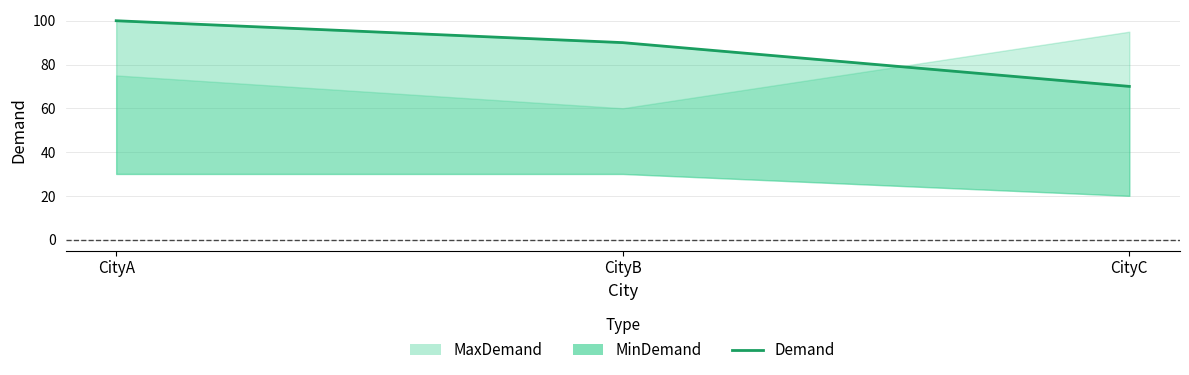

How many values are between 70 and 100?

3